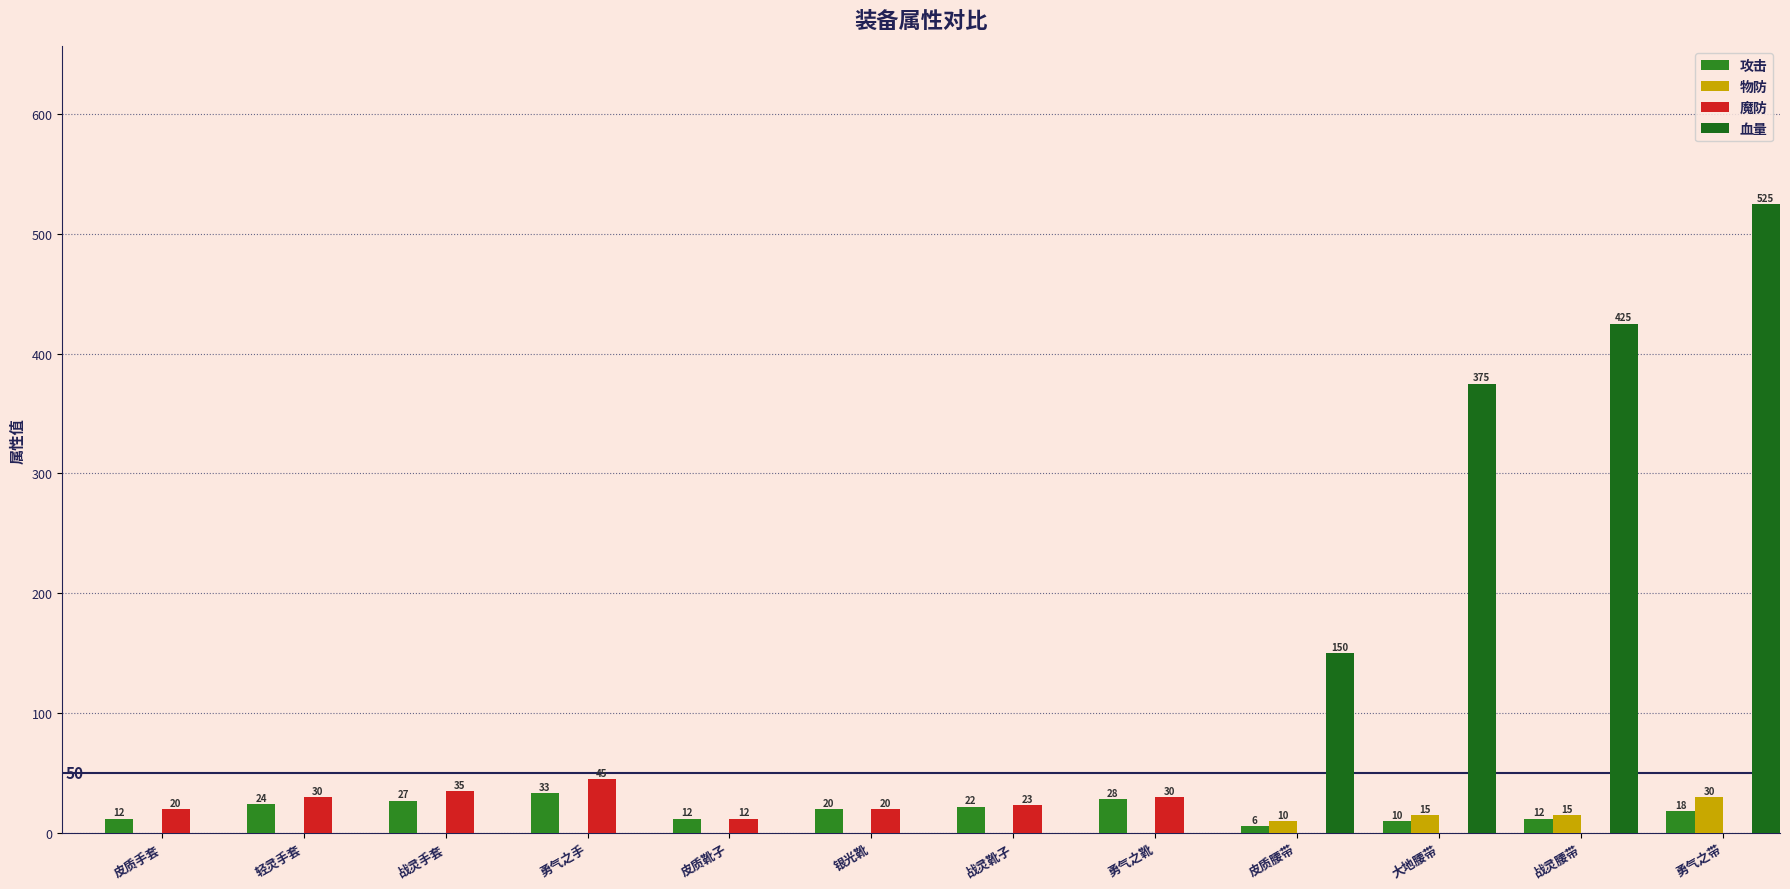

What are all the series names shown in the legend?

攻击, 物防, 魔防, 血量